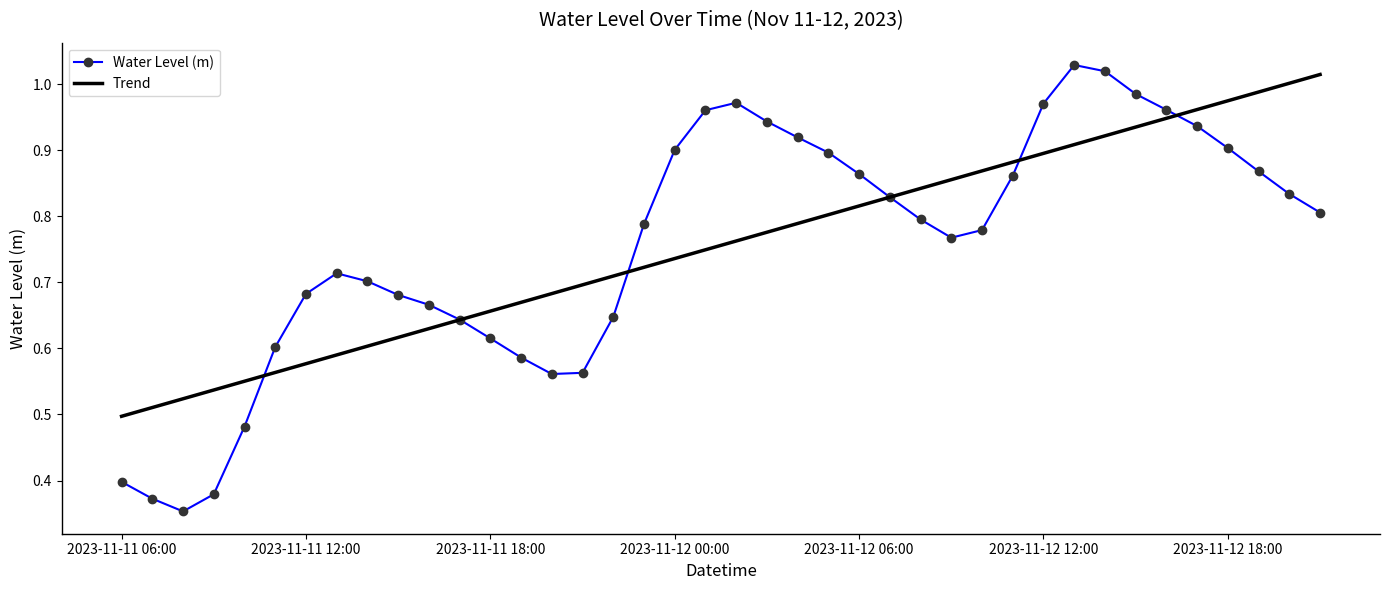

Which series has the widest spread of values?

Water Level (m)